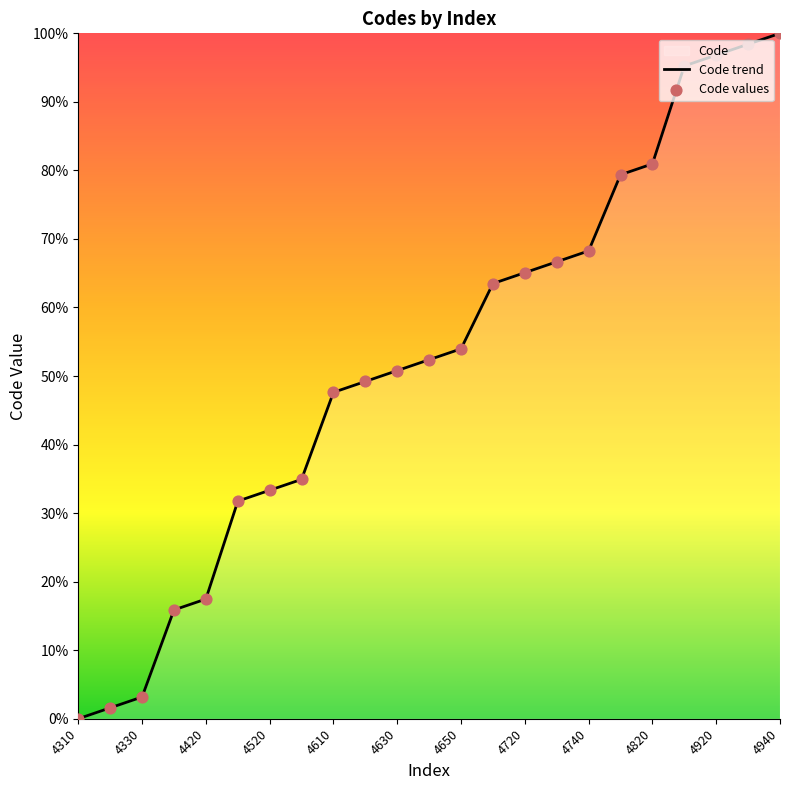

What is the change in value from 4330 to 4610?

+44.4